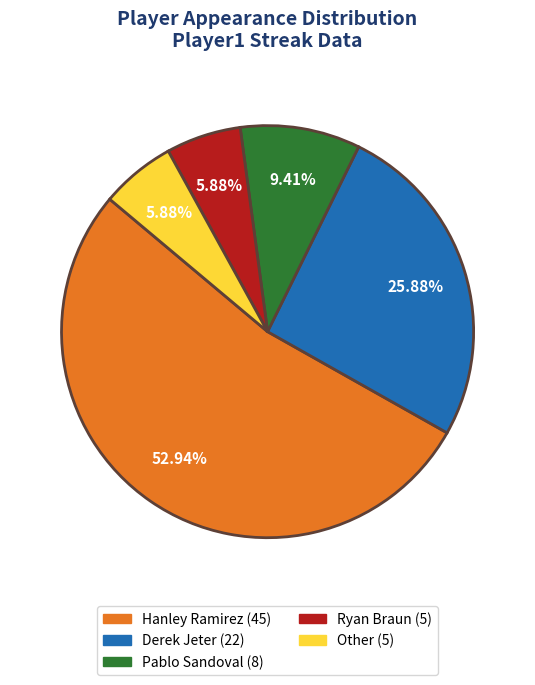

To the nearest percent, what is the difference between the Derek Jeter and Ryan Braun slice percentages?

20%